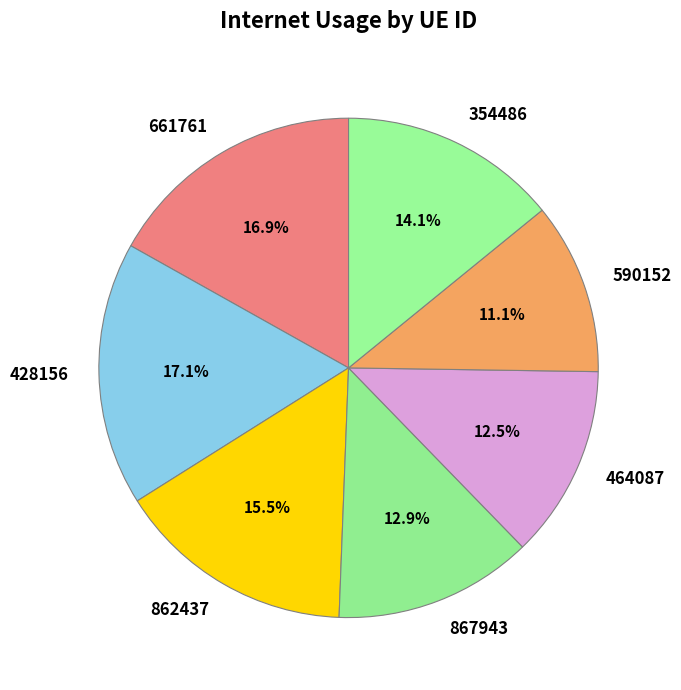

Does 590152 represent more than half of the total?

No